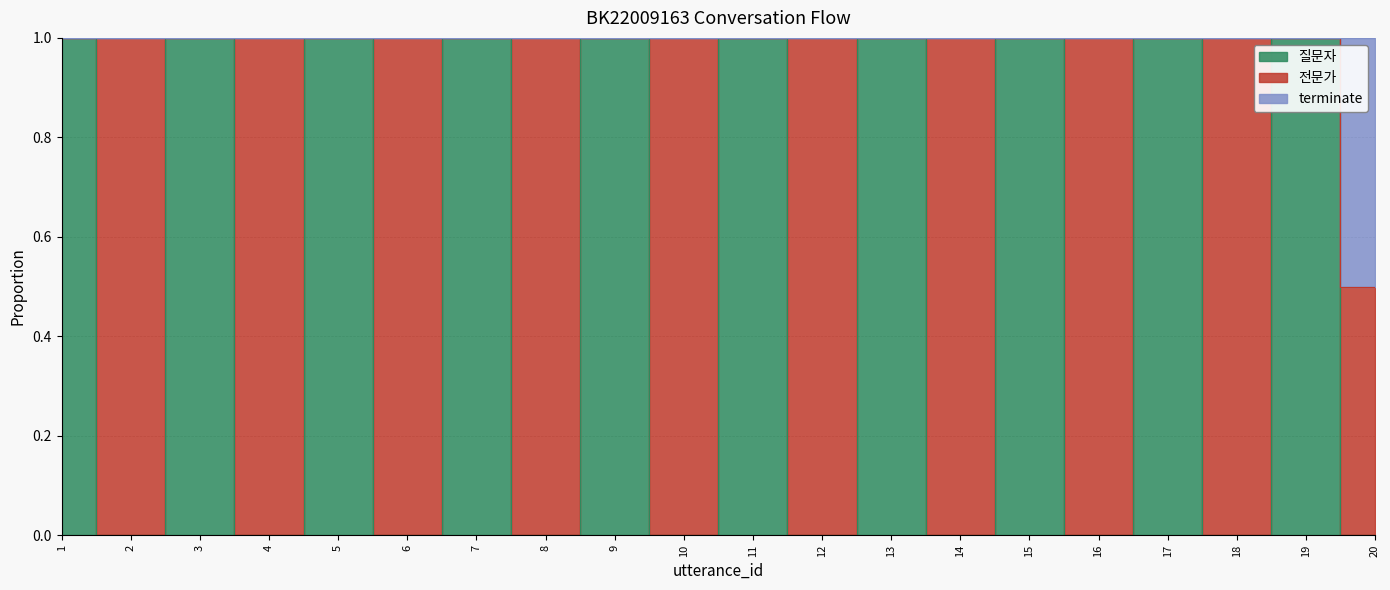

True or false: 질문자 and terminate cross at least once.

False